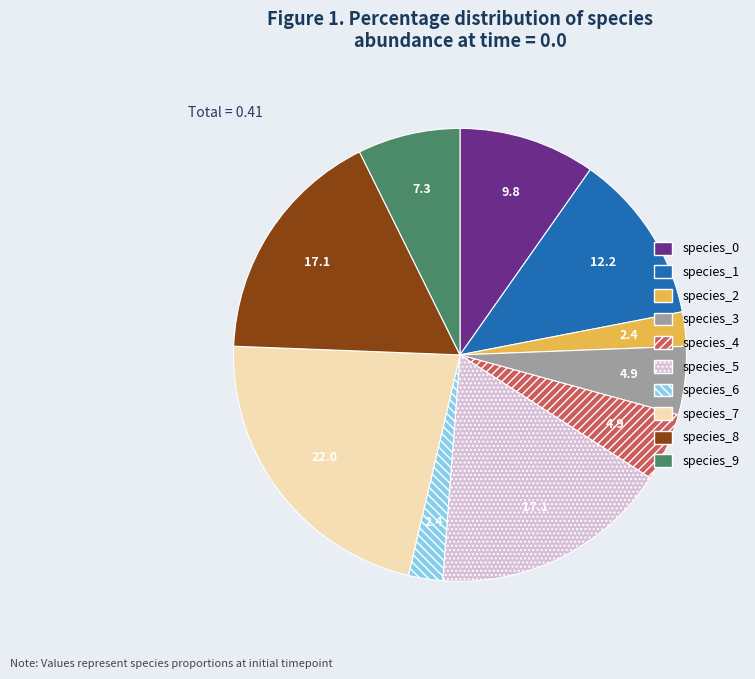

Count the number of slices in the pie.

10